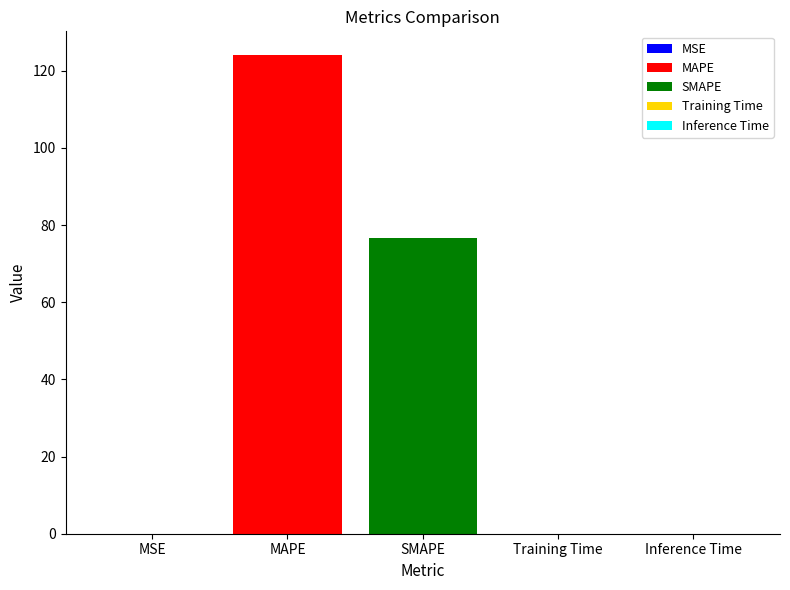

Are the bars horizontal?

No